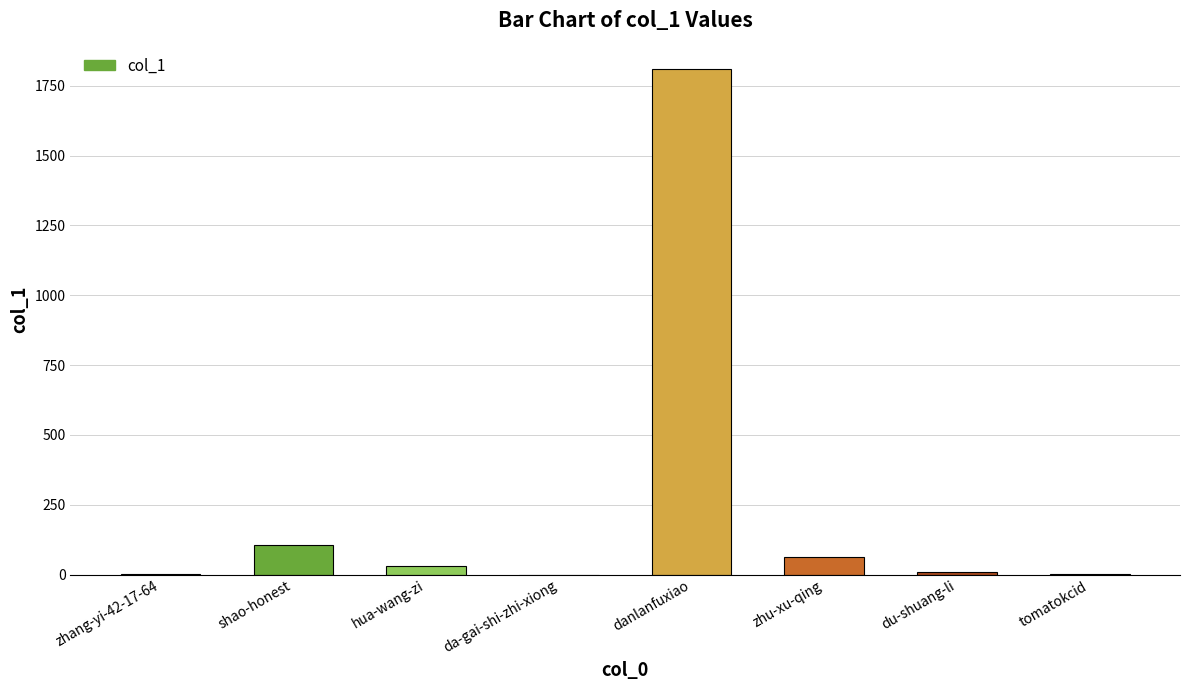

The chart shows a value of 1810 at danlanfuxiao. True or false?

True